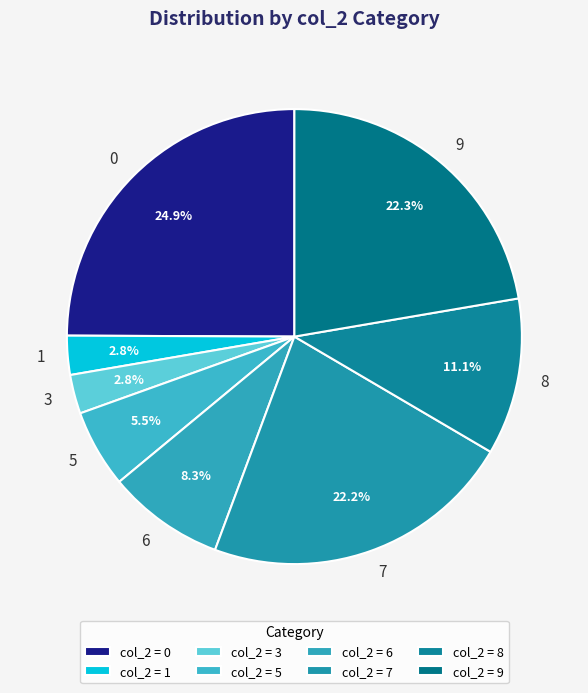

How much of the chart is everything except 7?

77.8%